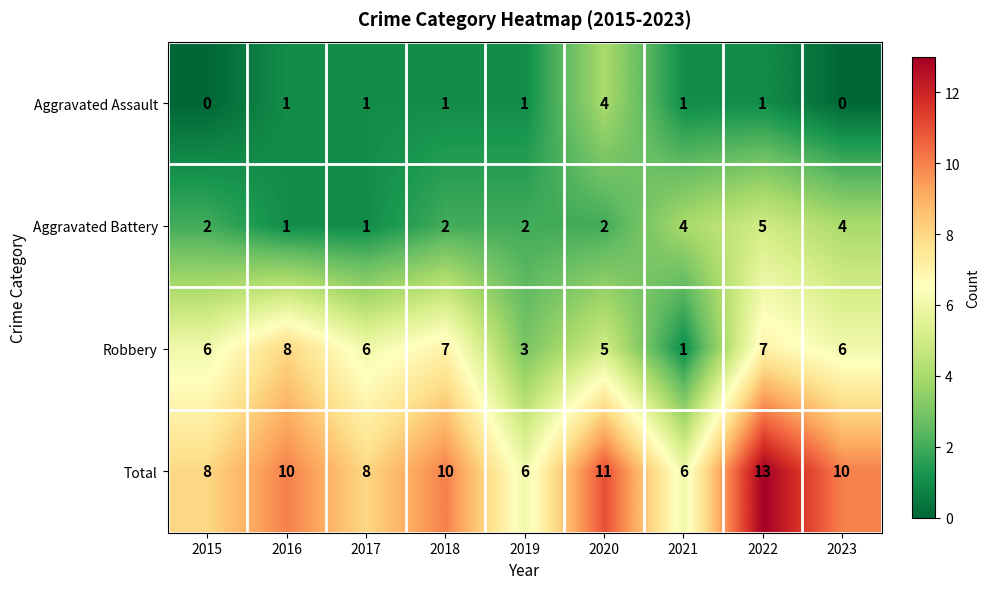

Rank the series by their average value, from highest to lowest.

Total, Robbery, Aggravated Battery, Aggravated Assault